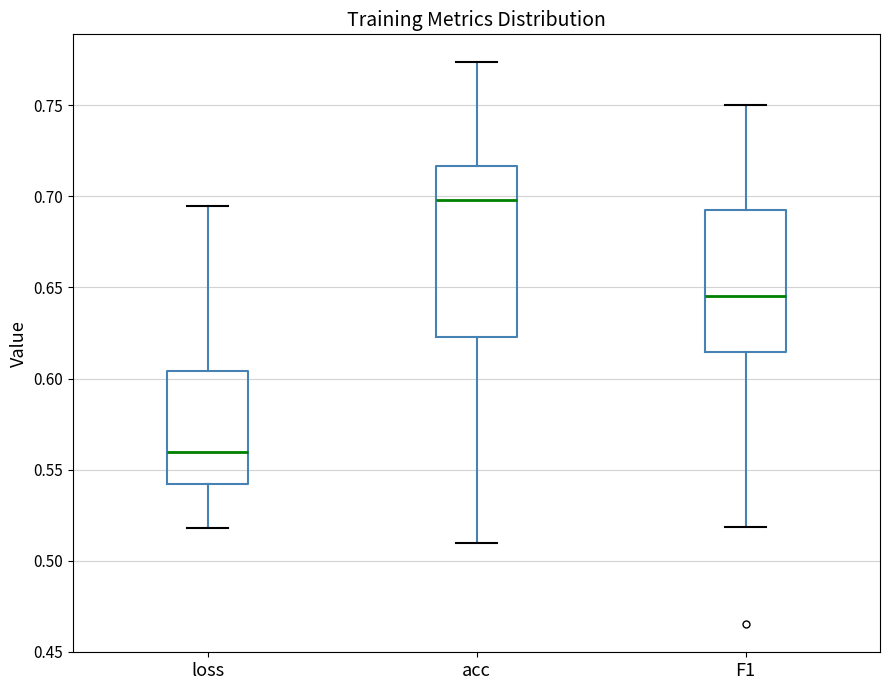

Comparing the boxes themselves (not the whiskers), which one is the tallest?

acc